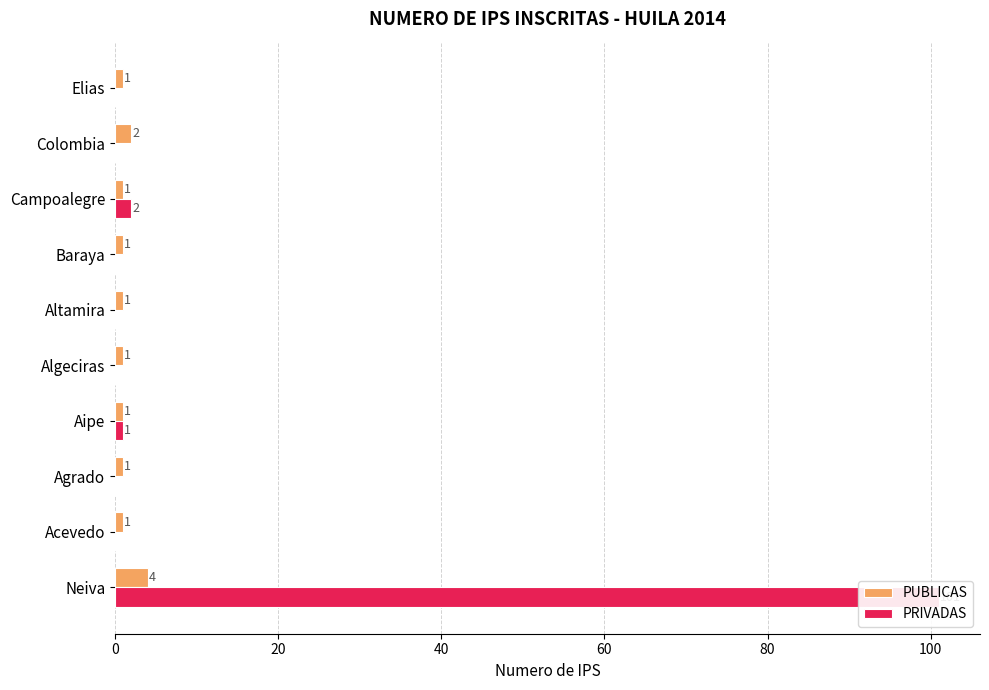

Which series has the largest total across all categories?

PRIVADAS